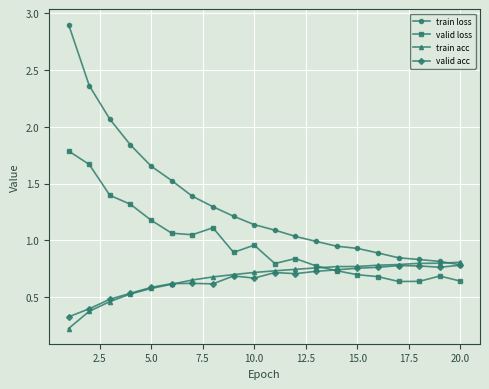

How many lines are shown in the chart?

4